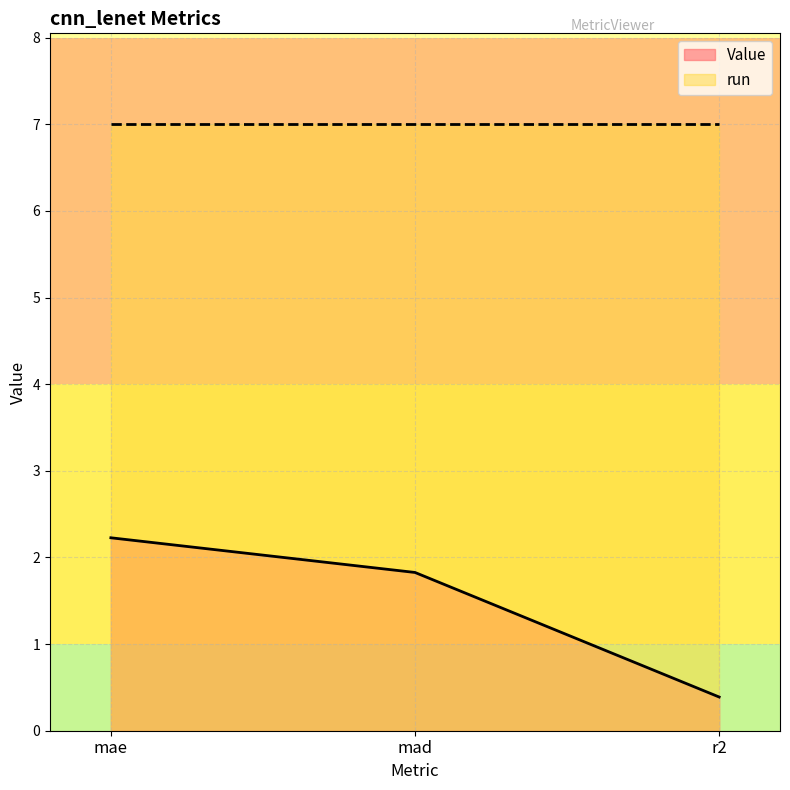

What is the difference between the maximum and minimum values?

1.8